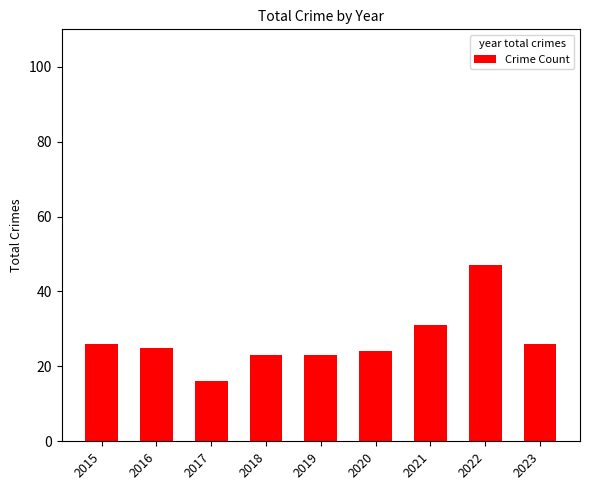

True or false: the data shows 23 at 2018.

True